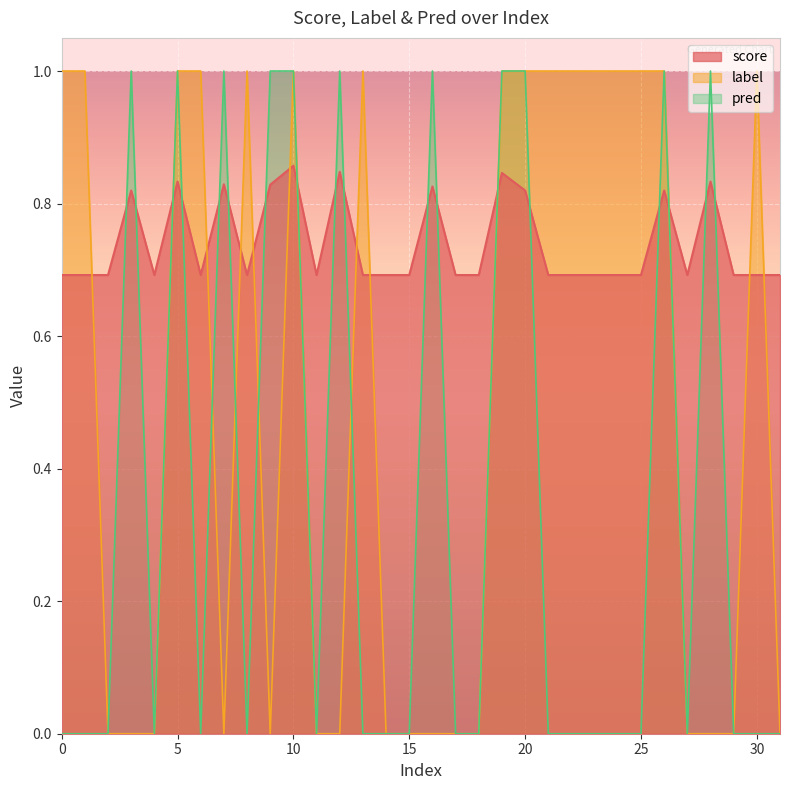

Which series has the largest total across all categories?

score